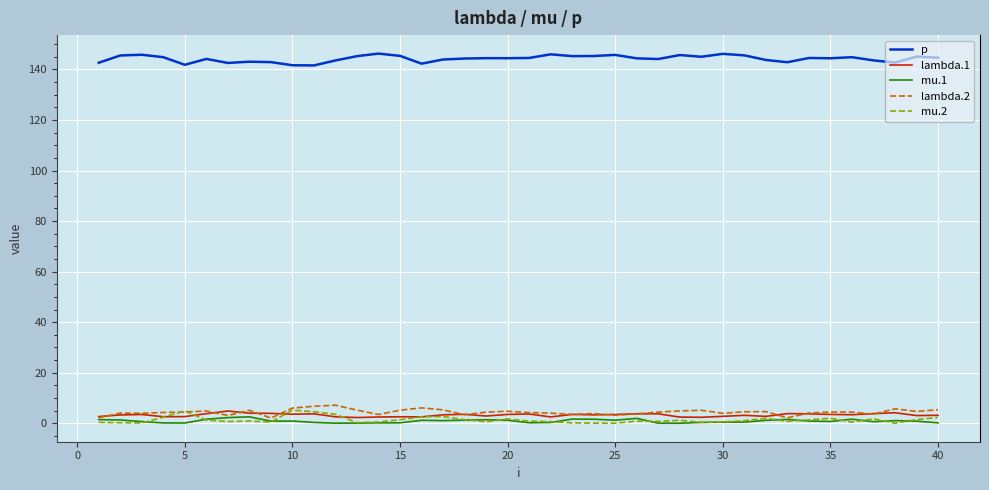

In mu.1, how many points are lower than both neighbors (excluding endpoints)?

9